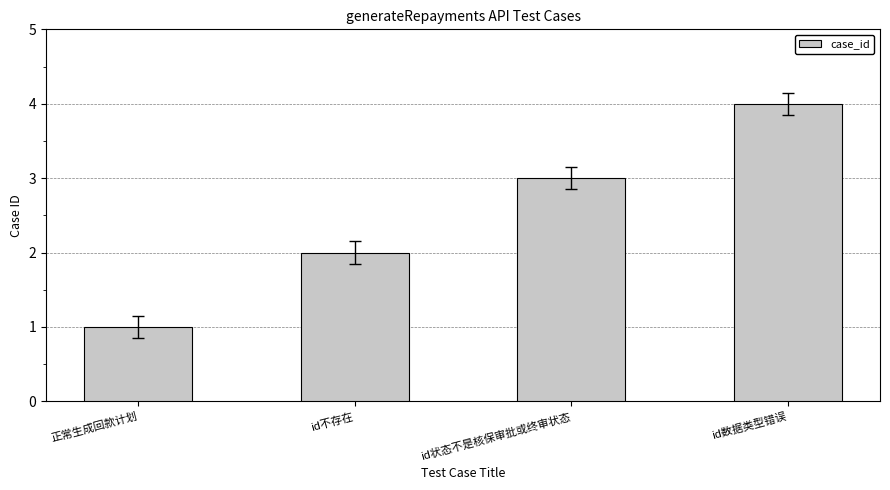

What is the label of the 2nd bar from the right?

id状态不是核保审批或终审状态